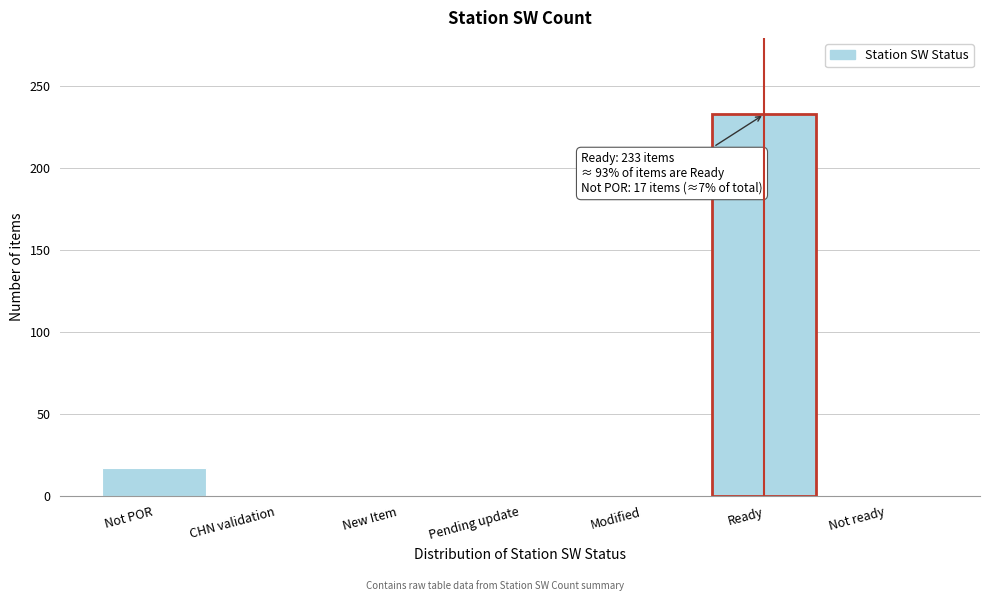

Is it true that the value at Pending update is 143?

False